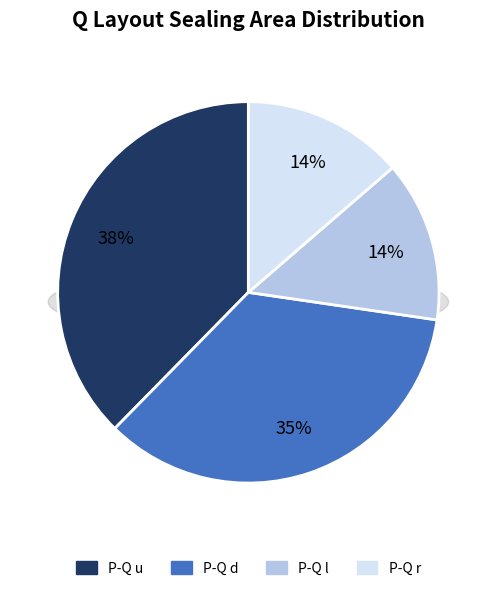

Combined, what portion of the pie is P-Q r and P-Q u?

51.3%